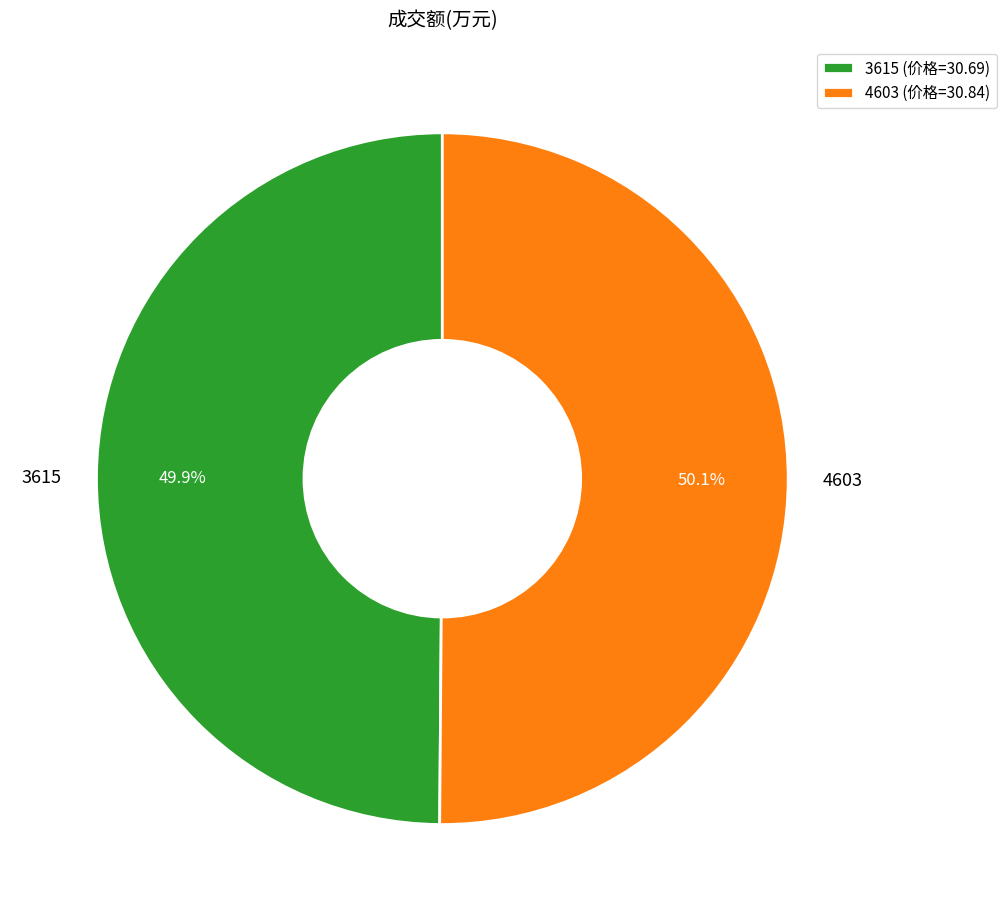

To the nearest percent, what percentage of the pie is 4603?

50%